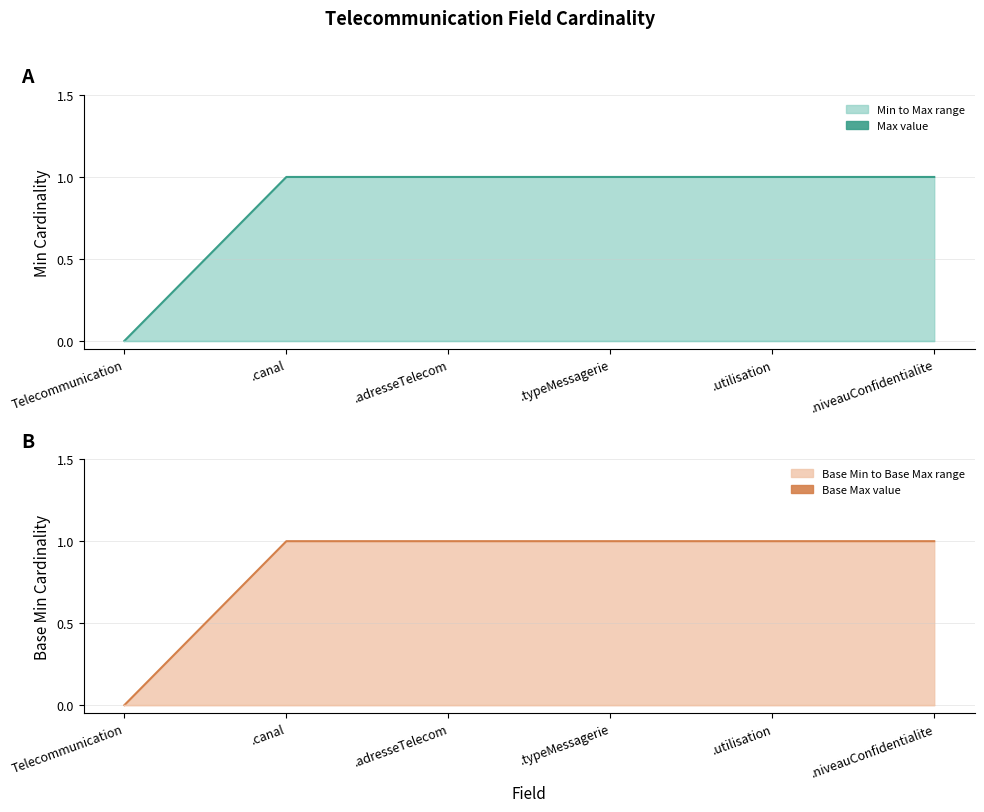

Reading left to right, what are all the values shown in this chart?

Max: 0	1	1	1	1	1
Min: 0	0	0	0	0	0
Base Max: 0	1	1	1	1	1
Base Min: 0	0	0	0	0	0